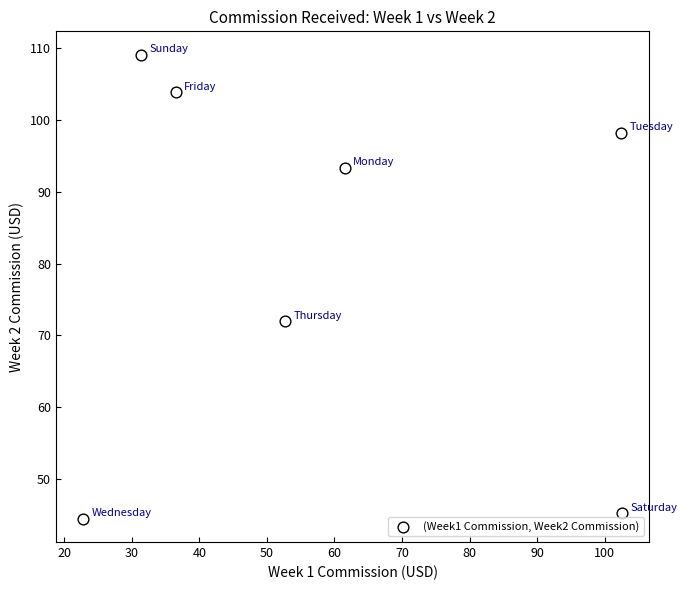

What is the average Y value?

80.9